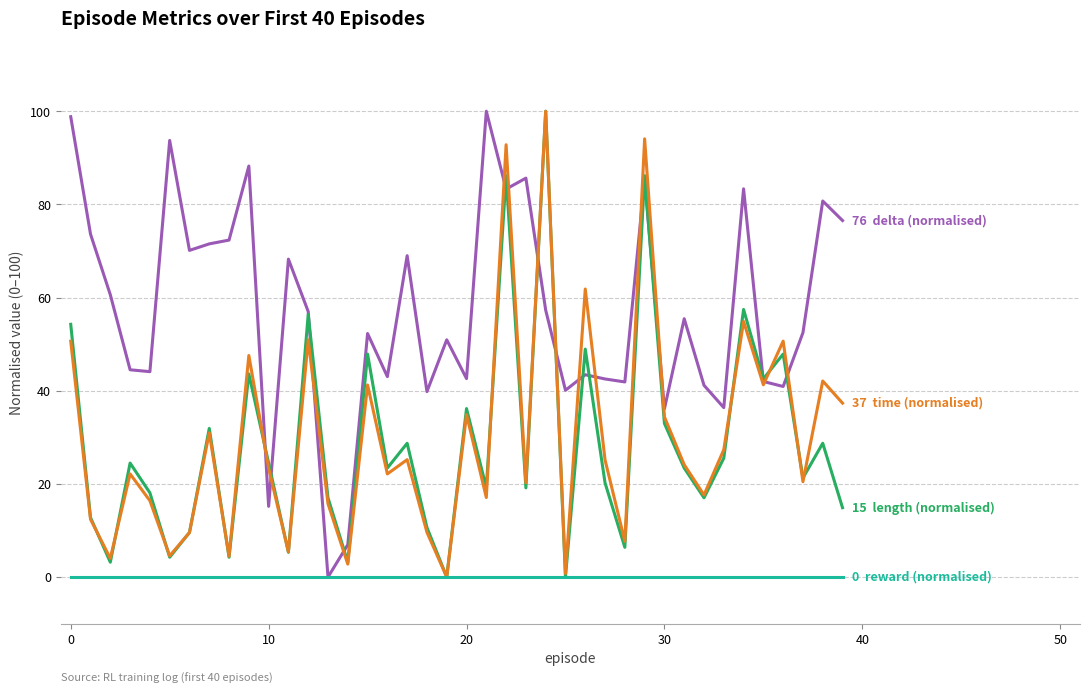

What is the maximum value shown in the chart?

100.0